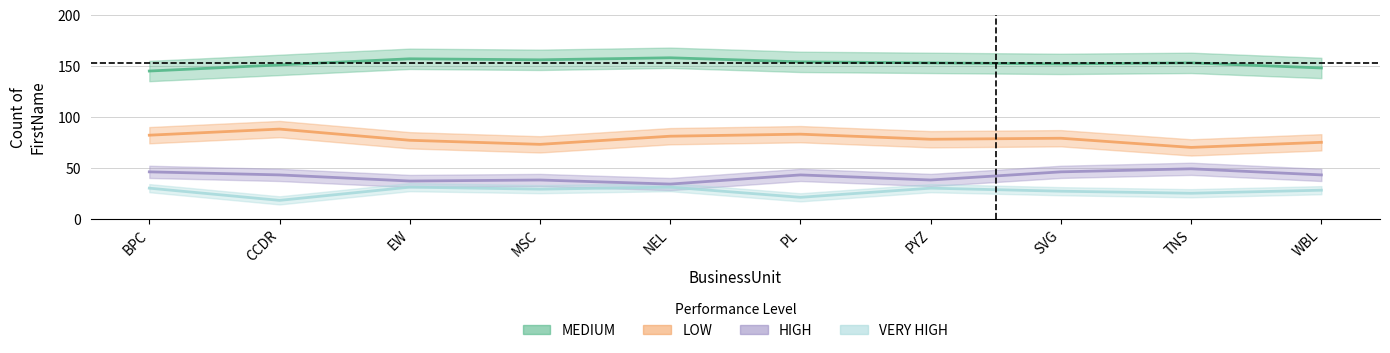

The value of HIGH at TNS is 16. True or false?

False